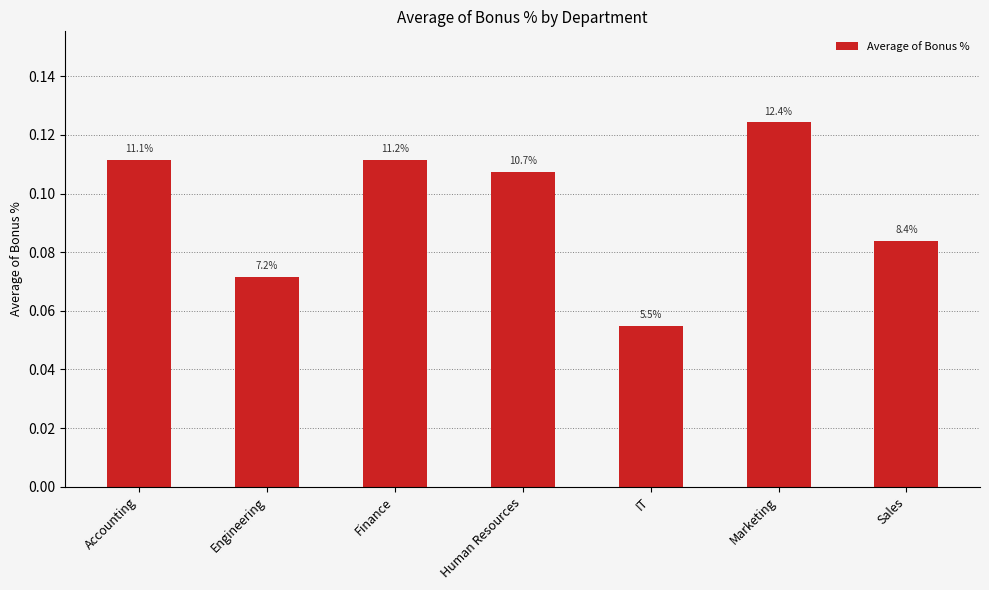

How many bars are there in total?

7